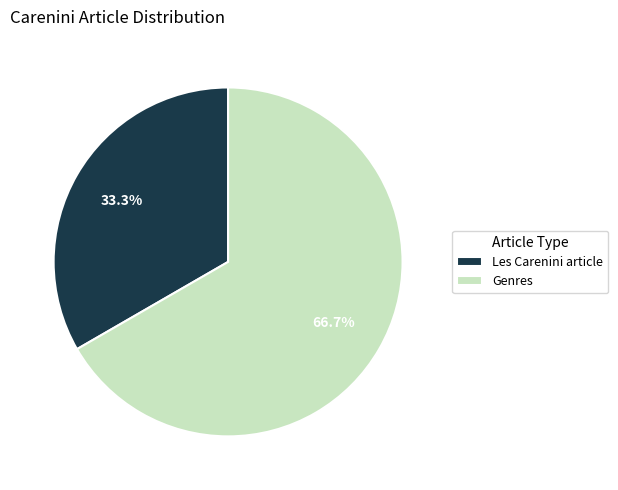

Is Les Carenini article the majority of the pie?

No